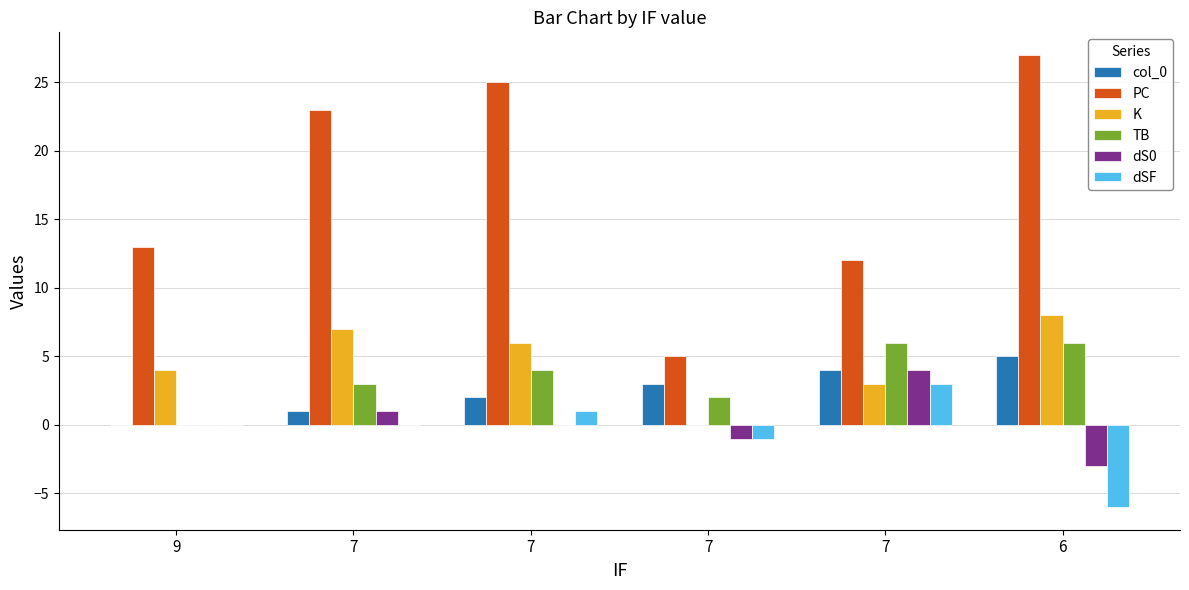

How many distinct data groups are displayed?

6